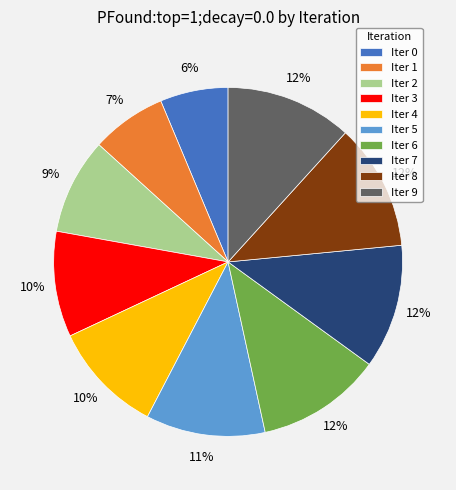

Which has a higher value, Iter 7 or Iter 2?

Iter 7